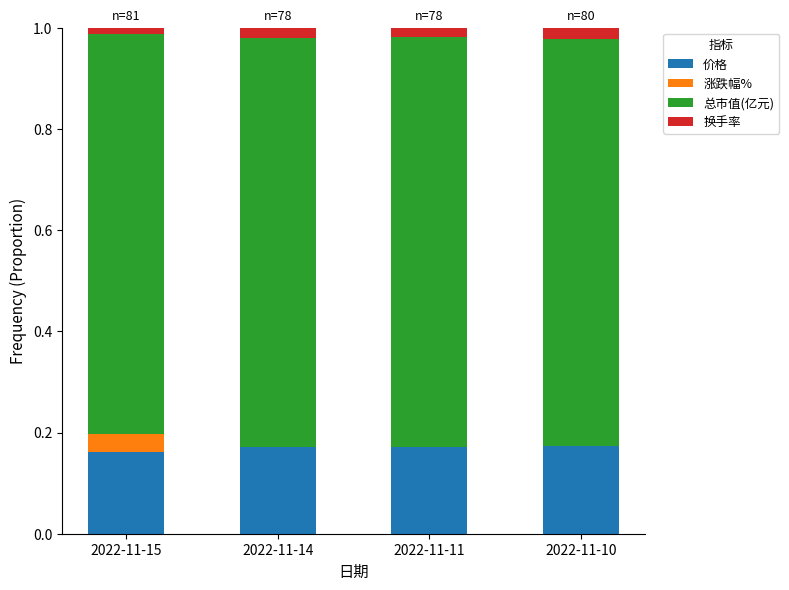

How many data points does each series have?

4